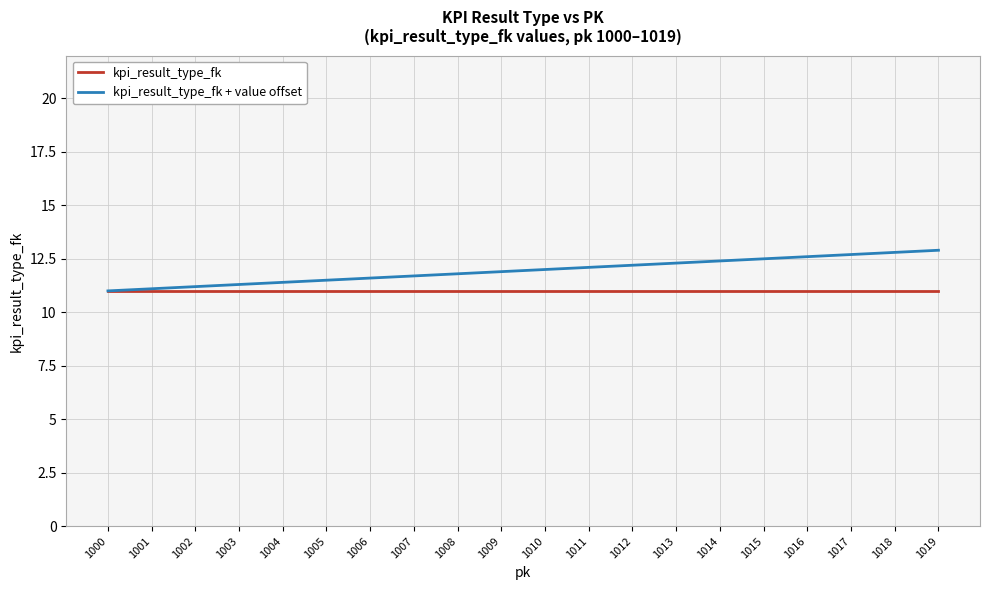

The value of kpi_result_type_fk at 1009 is 16.7. True or false?

False